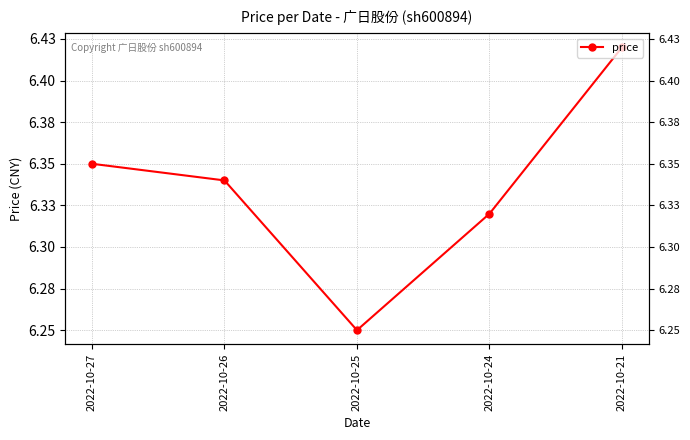

What is the difference between the maximum and second lowest values?

0.1